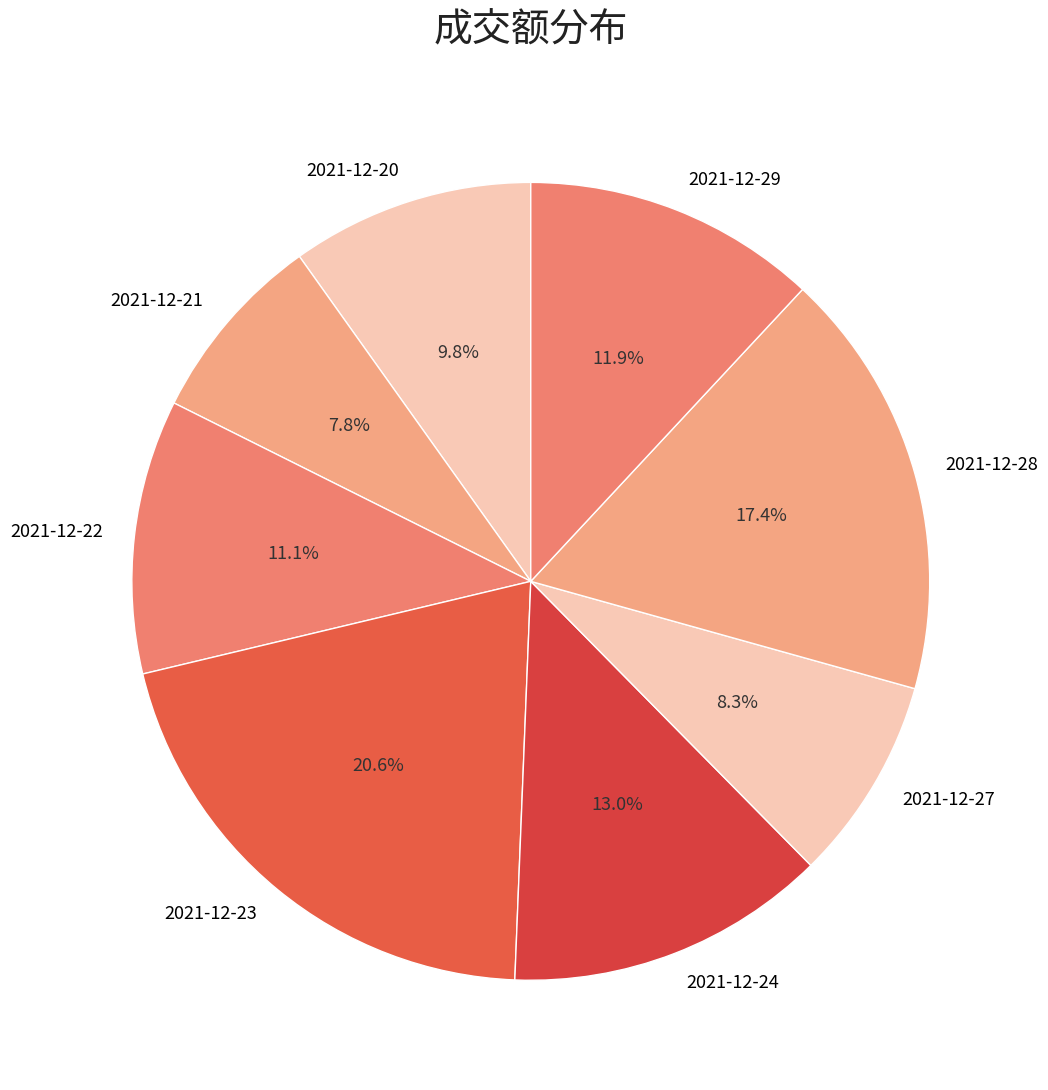

To the nearest percent, what portion does 2021-12-21 represent?

8%